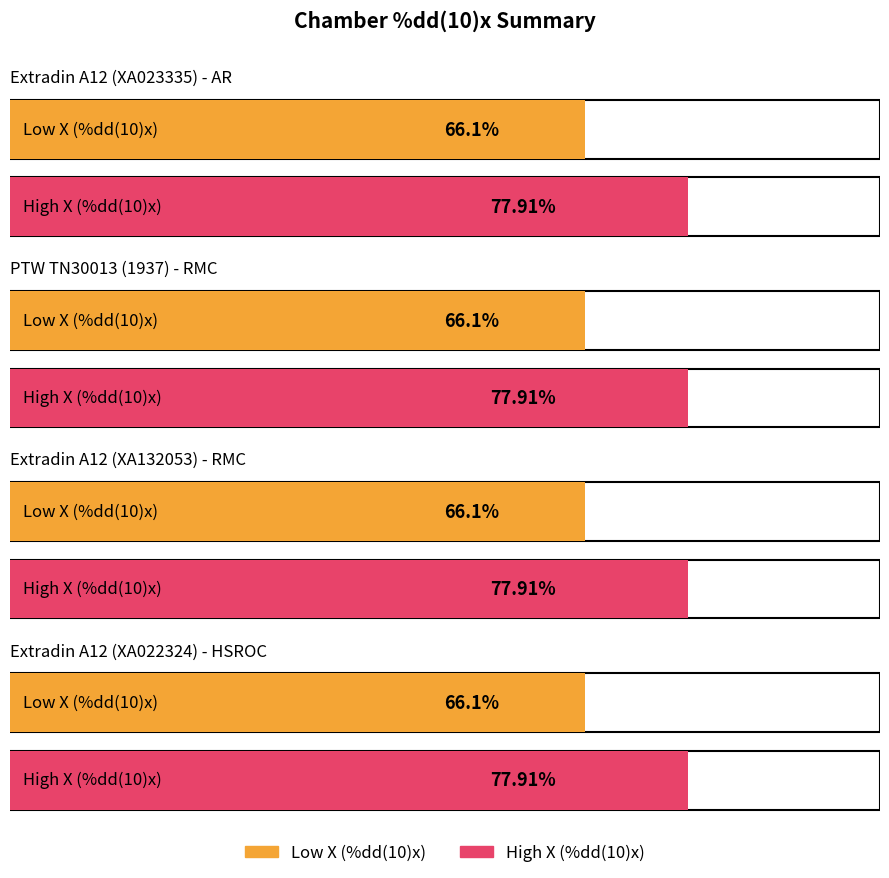

List the labels in order of Low X (%dd(10)x) value, largest first.

Extradin A12 (XA023335) - AR, PTW TN30013 (1937) - RMC, Extradin A12 (XA132053) - RMC, Extradin A12 (XA022324) - HSROC